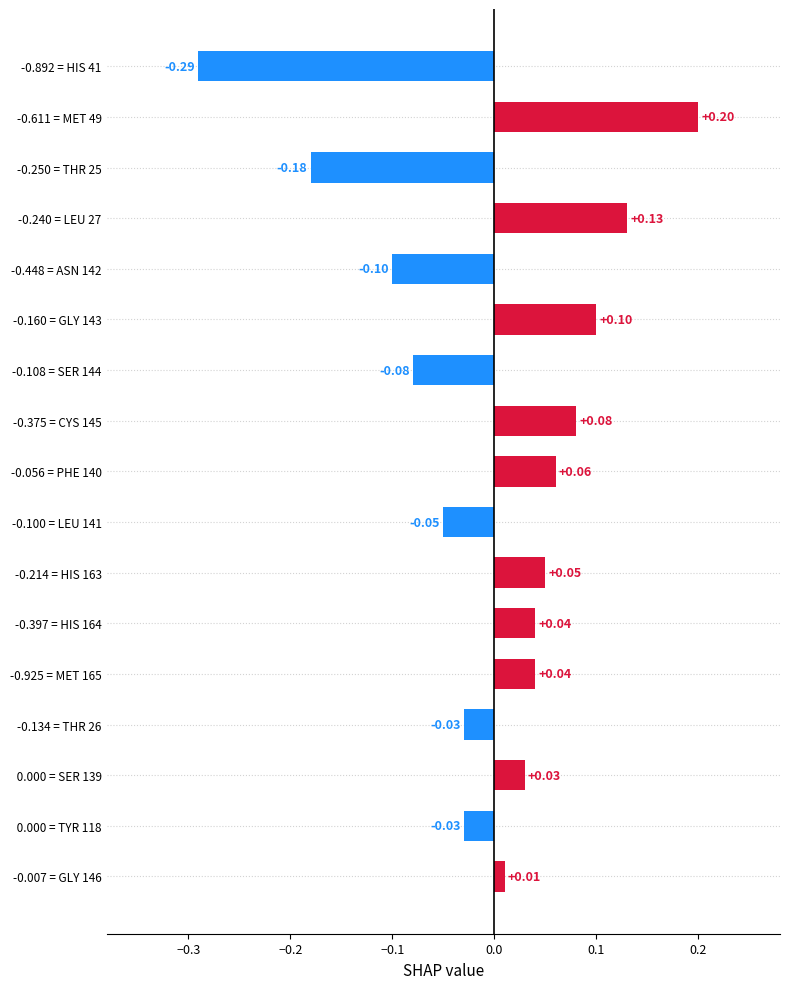

Between -0.250 = THR 25 and -0.108 = SER 144, which is larger?

-0.108 = SER 144